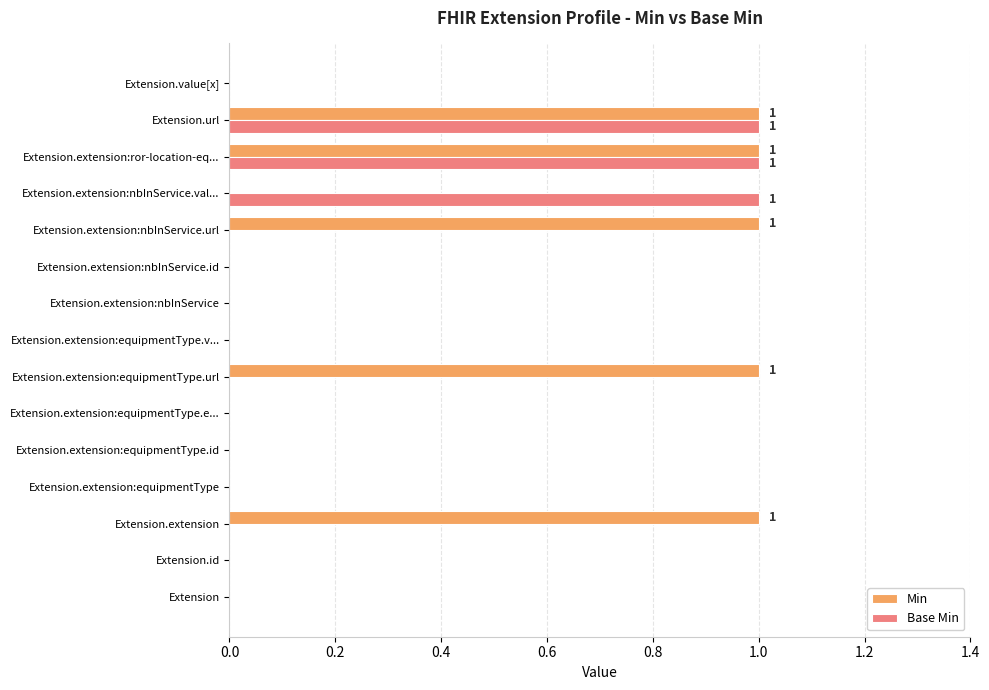

Is it true that Min equals 0 at Extension.extension:nbInService.id?

True